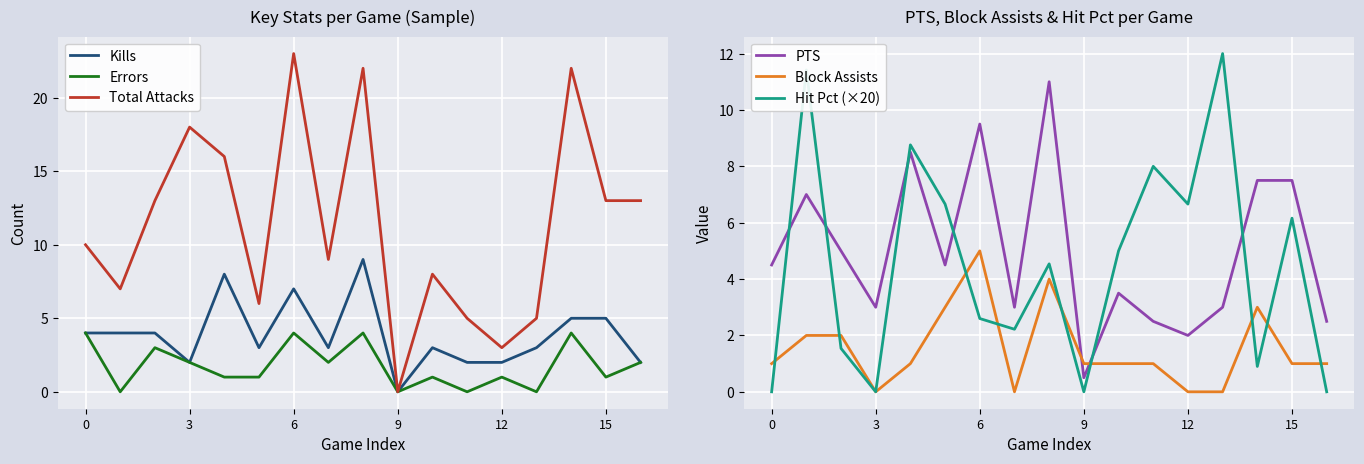

True or false: Total Attacks has a value of 3 at 12.

True